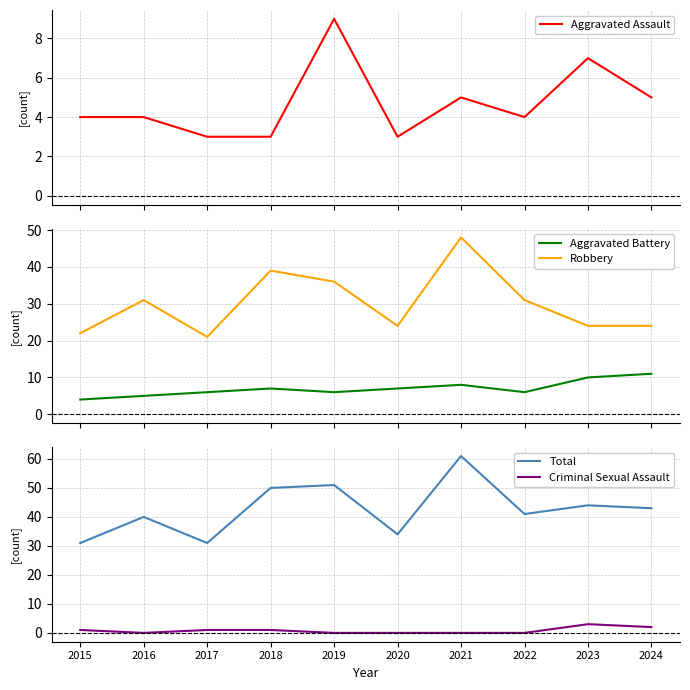

At which category does Total reach its first local valley?

2017